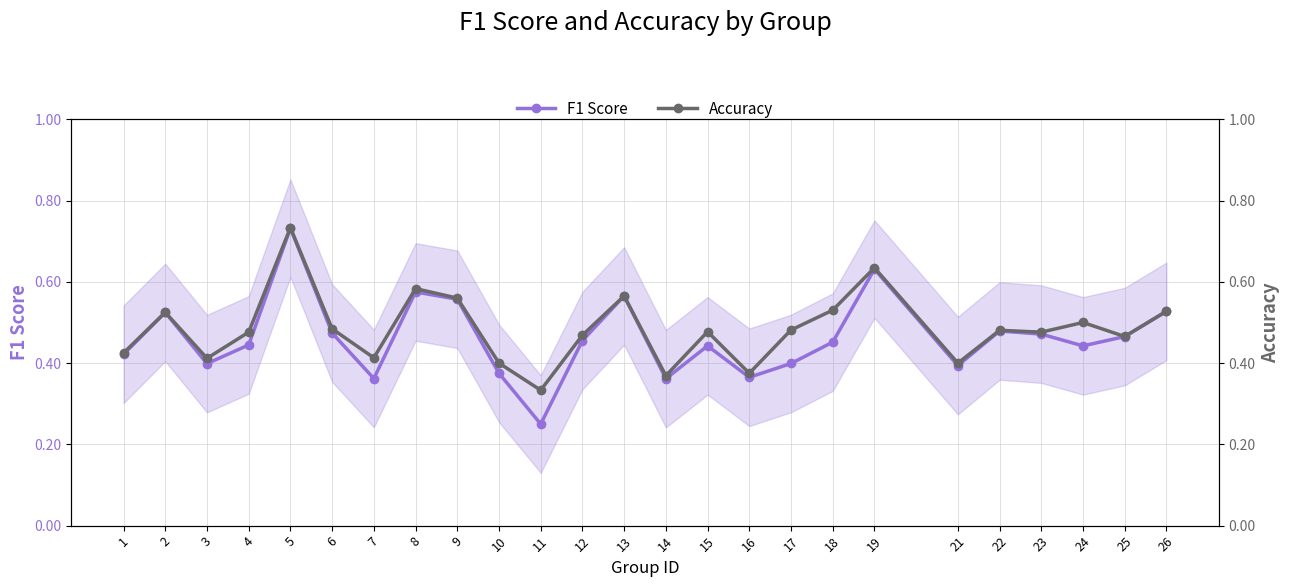

Reading left to right, what are all the values shown in this chart?

F1 Score: 0.4	0.5	0.4	0.4	0.7	0.5	0.4	0.6	0.6	0.4	0.2	0.5	0.6	0.4	0.4	0.4	0.4	0.5	0.6	0.4	0.5	0.5	0.4	0.5	0.5
Accuracy: 0.4	0.5	0.4	0.5	0.7	0.5	0.4	0.6	0.6	0.4	0.3	0.5	0.6	0.4	0.5	0.4	0.5	0.5	0.6	0.4	0.5	0.5	0.5	0.5	0.5